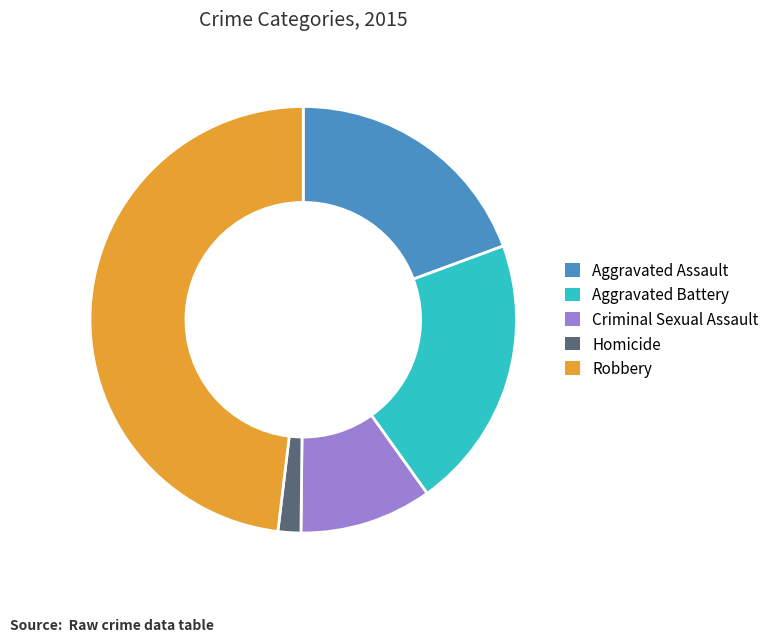

What is the largest slice in the pie chart?

Robbery